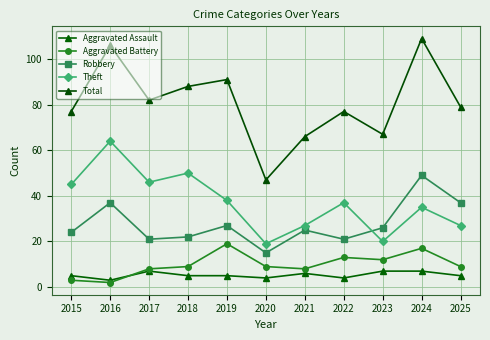

Rank the series at 2024 from lowest to highest value.

Aggravated Assault, Aggravated Battery, Theft, Robbery, Total